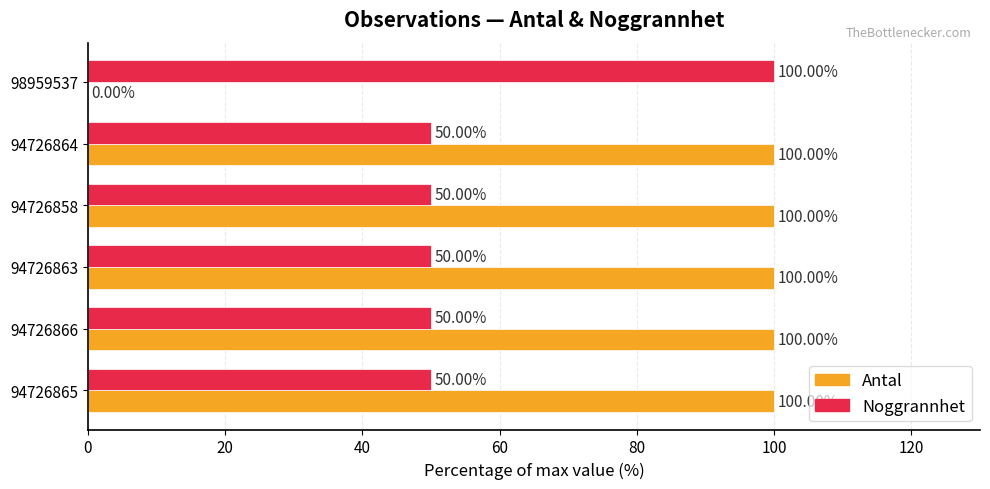

What is the highest value of the Noggrannhet series?

100